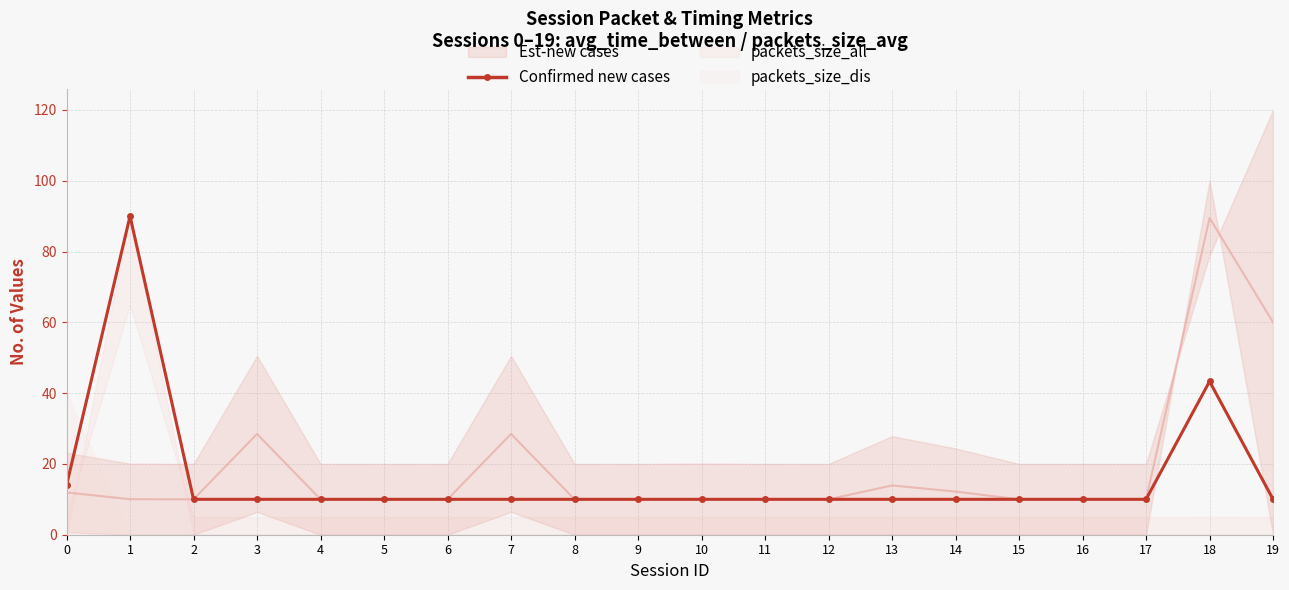

Between 6 and 18, which is larger?

18